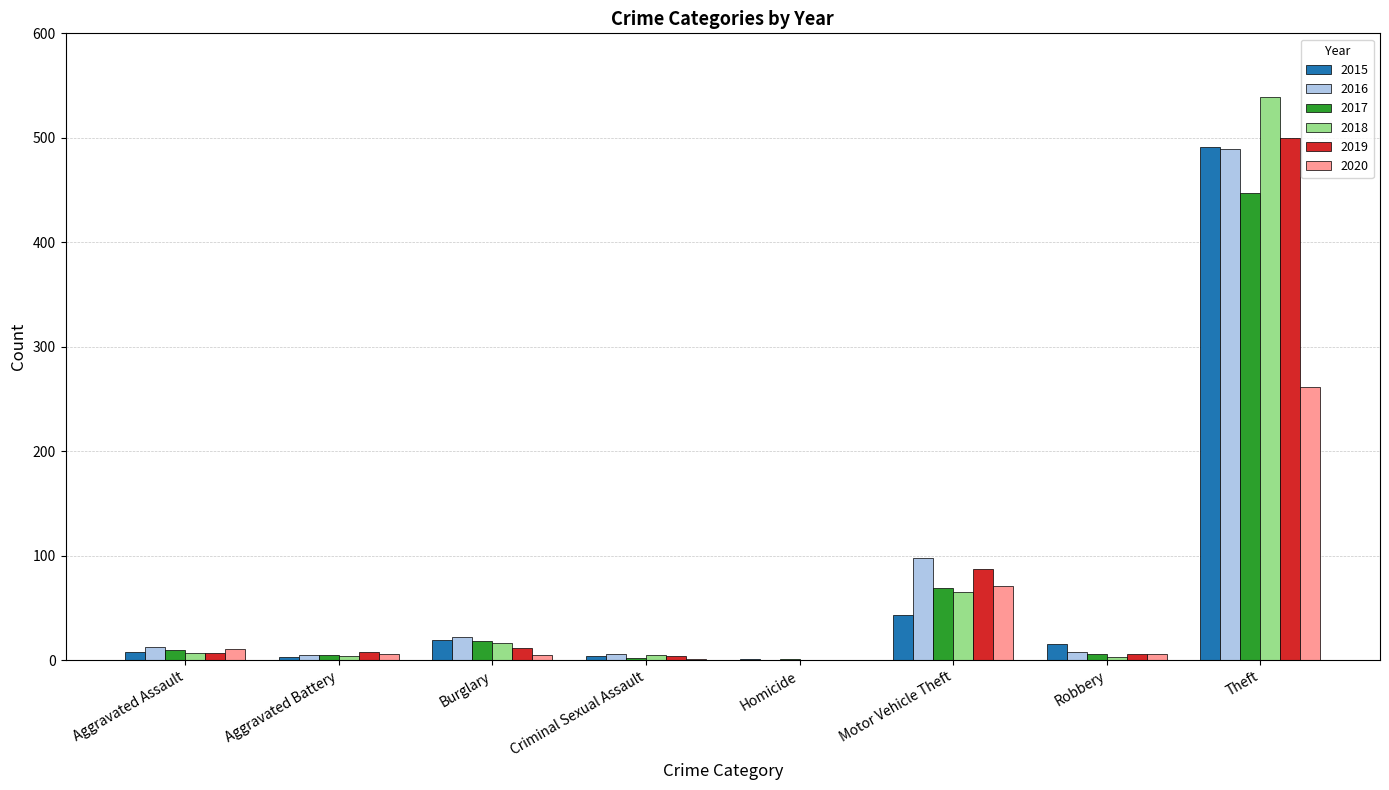

Are the bars grouped side by side (vs. stacked)?

Yes